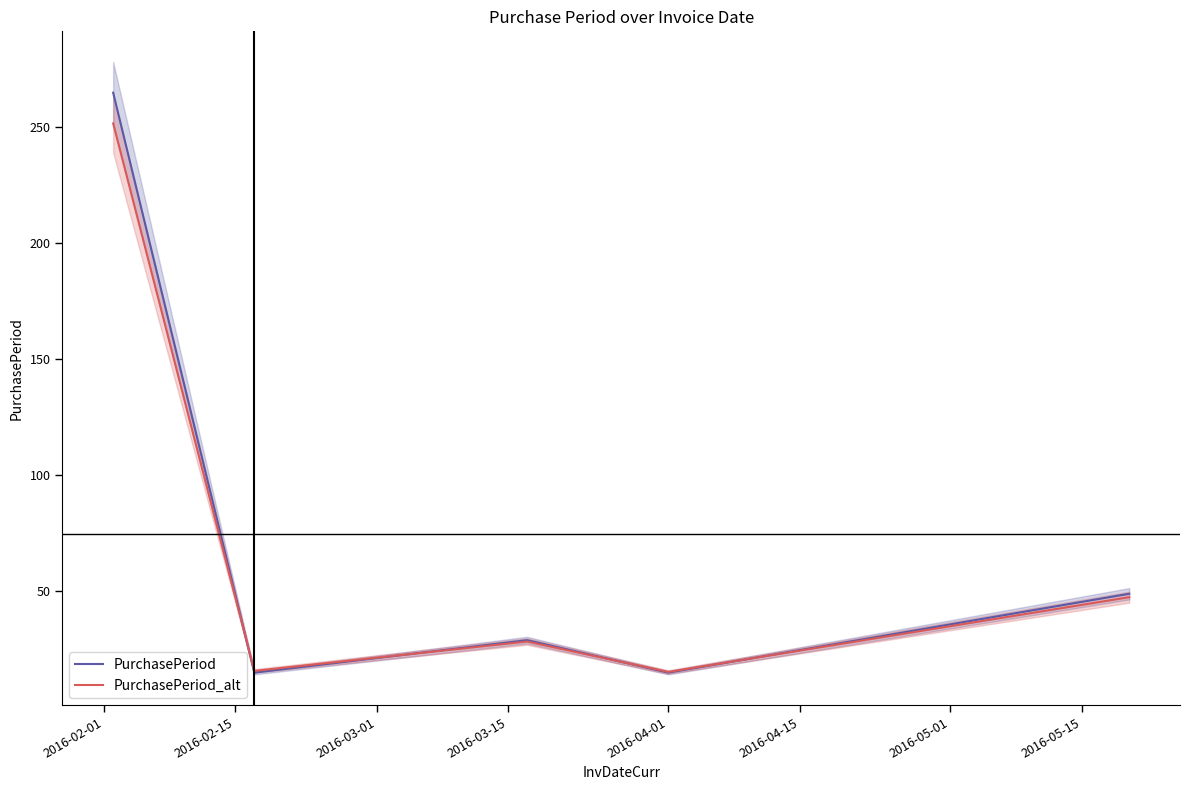

What is the lowest value of the PurchasePeriod_alt series?

15.3